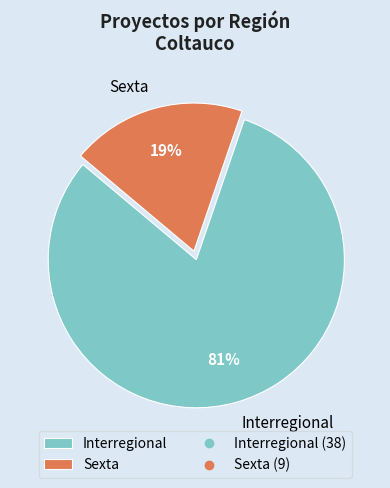

Which has a higher value, Interregional or Sexta?

Interregional